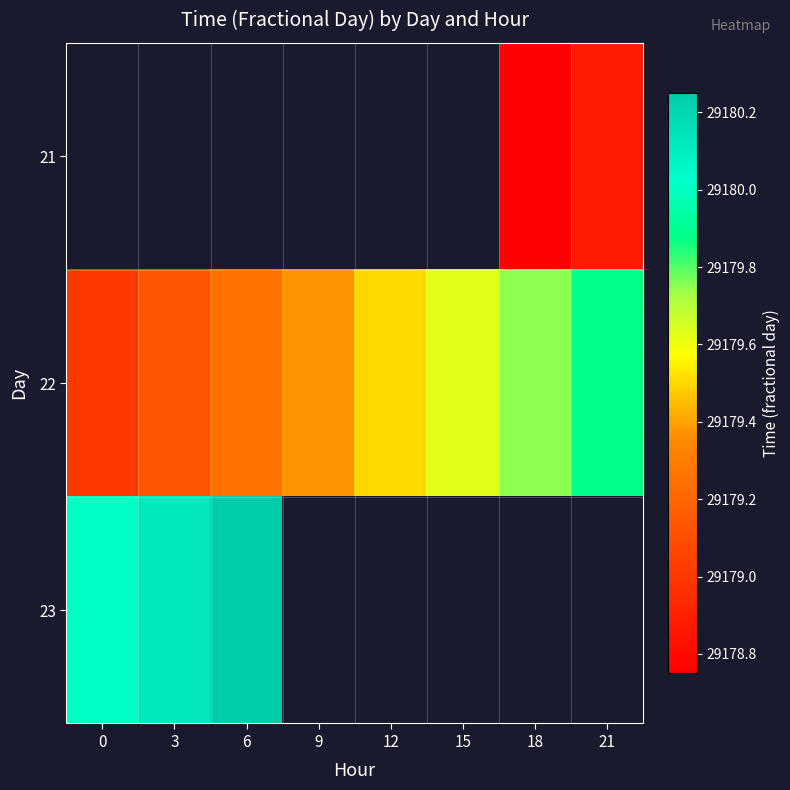

Is the value of 21 at 6 greater than the value of 22 at 15?

No